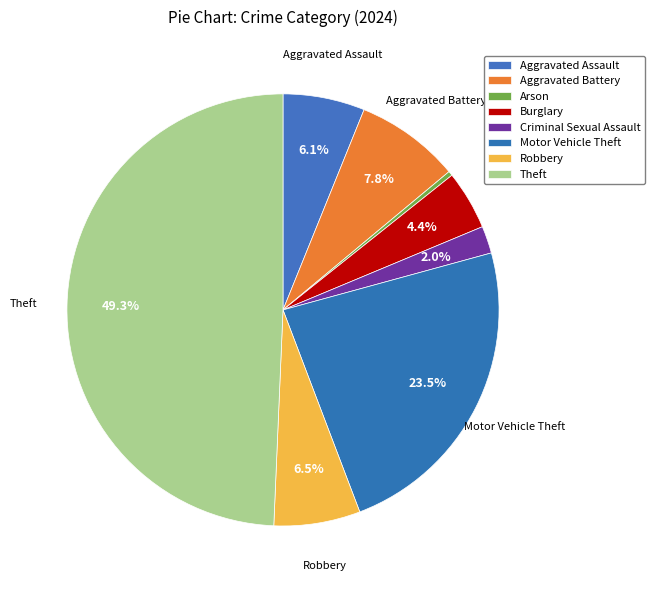

To the nearest percent, what is the average slice percentage?

12%